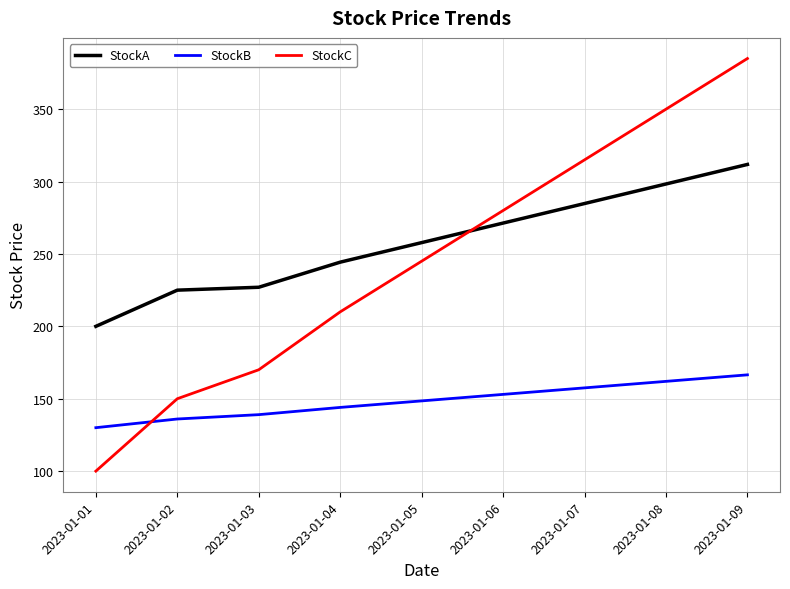

Reading left to right, extract all data points from this chart.

StockA: 2023-01-01=200.0	2023-01-02=225.0	2023-01-03=227.0	2023-01-04=244.3	2023-01-05=257.8	2023-01-06=271.3	2023-01-07=284.8	2023-01-08=298.3	2023-01-09=311.8
StockB: 2023-01-01=130.0	2023-01-02=136.0	2023-01-03=139.0	2023-01-04=144.0	2023-01-05=148.5	2023-01-06=153.0	2023-01-07=157.5	2023-01-08=162.0	2023-01-09=166.5
StockC: 2023-01-01=100.0	2023-01-02=150.0	2023-01-03=170.0	2023-01-04=210.0	2023-01-05=245.0	2023-01-06=280.0	2023-01-07=315.0	2023-01-08=350.0	2023-01-09=385.0